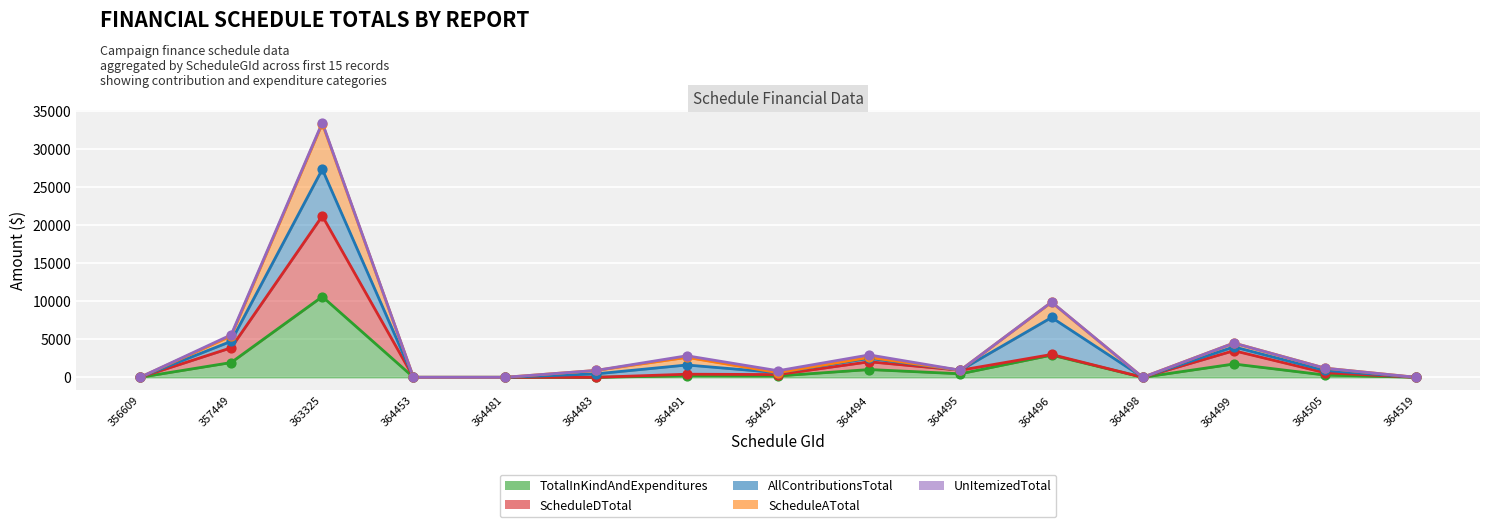

Is the value of ScheduleDTotal at 356609 greater than the value of TotalInKindAndExpenditures at 364505?

No